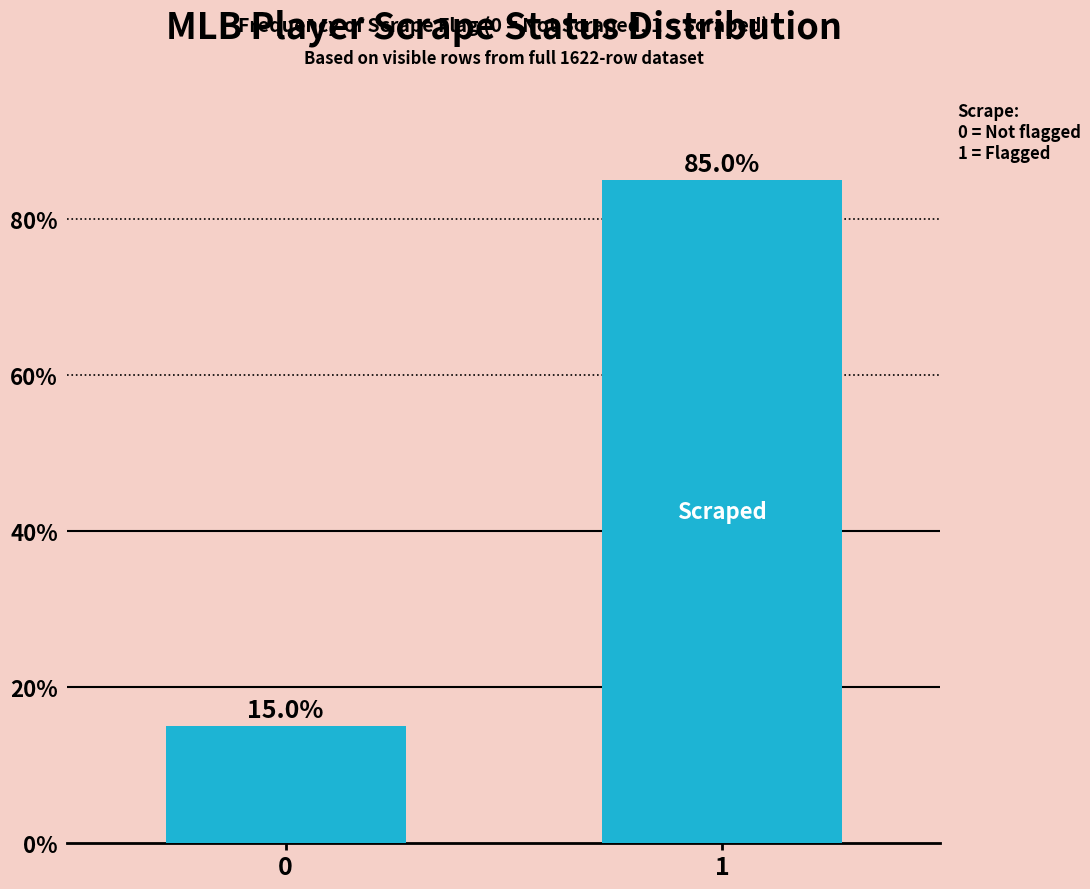

Reading right to left, extract all data points from this chart.

85	15